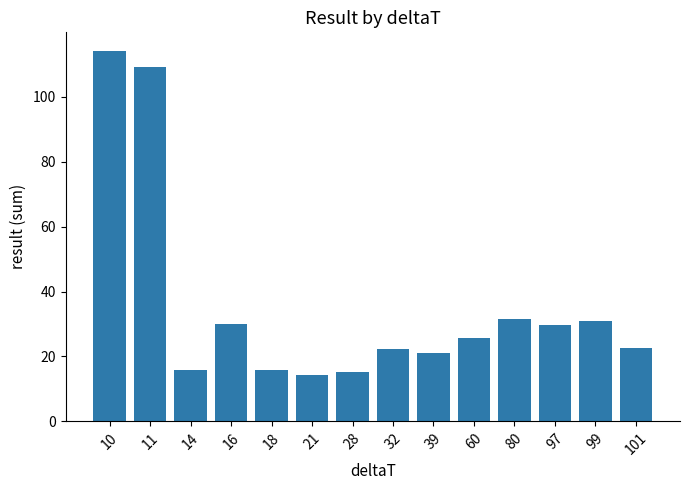

What is the sum of all values?

497.8